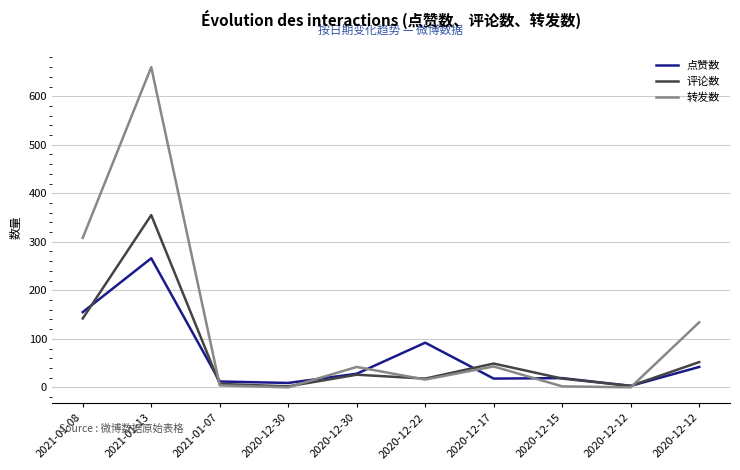

At which category does the chart reach its peak across all series?

2021-01-13